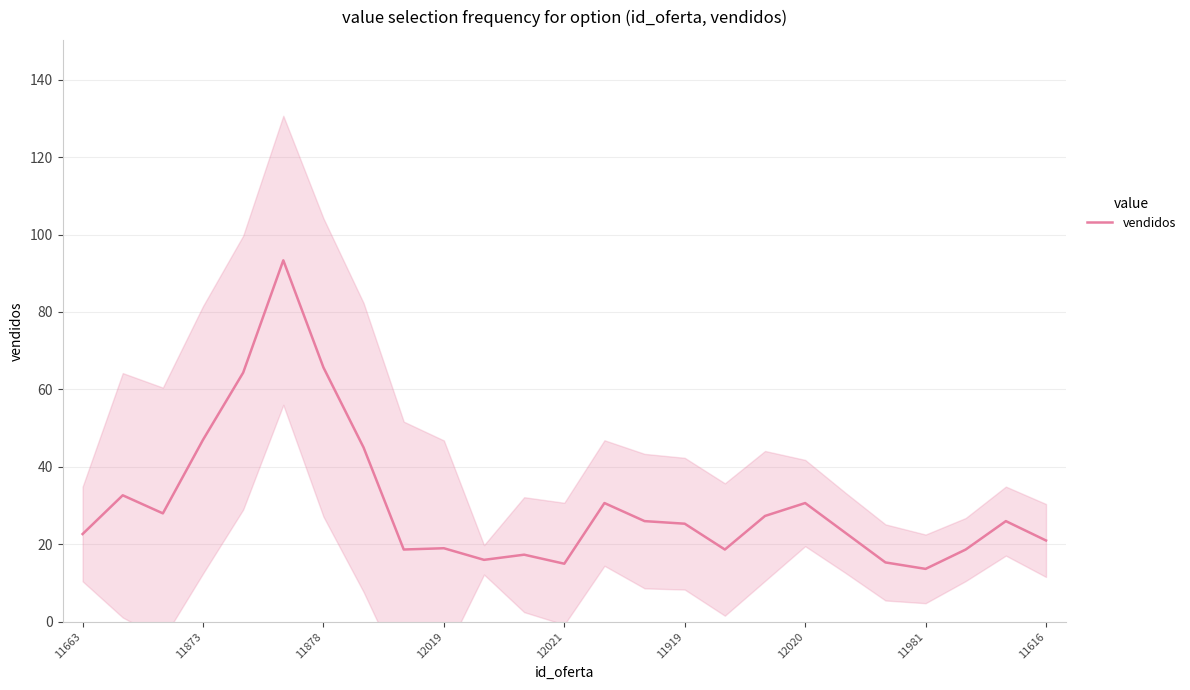

Does the chart have visible grid lines?

Yes